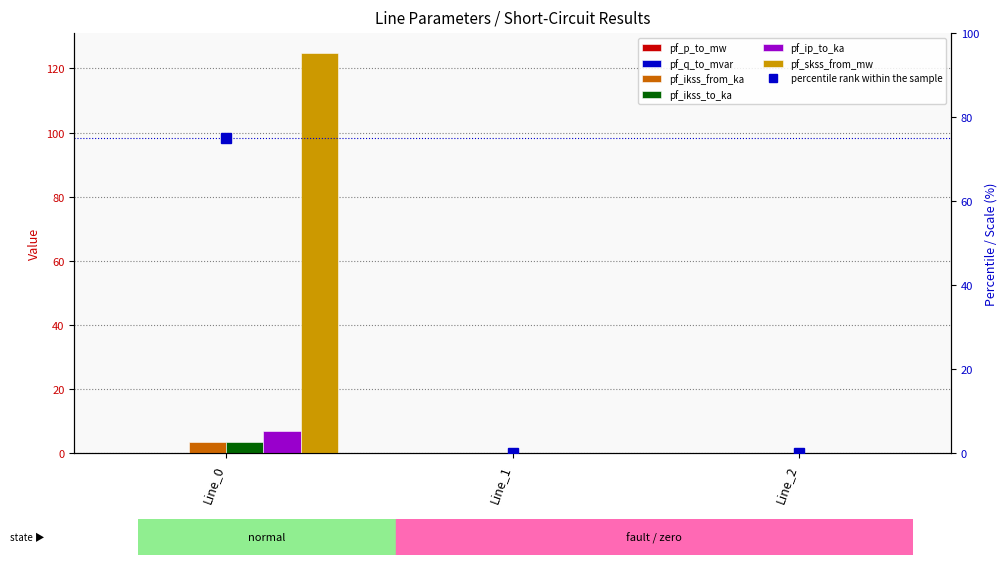

Rank the categories by pf_ip_to_ka value from lowest to highest.

Line_1, Line_2, Line_0